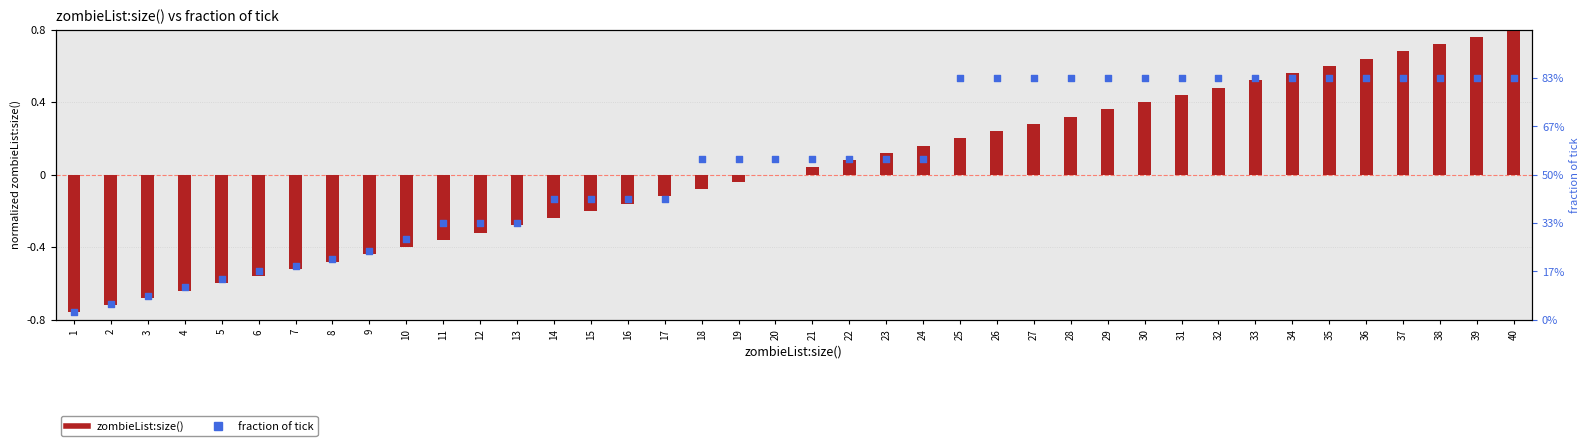

At how many categories does at least one series exceed 0?

40